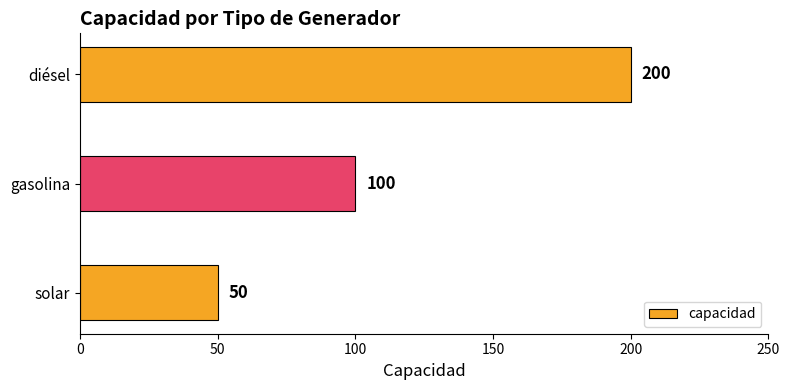

What is the average value?

117